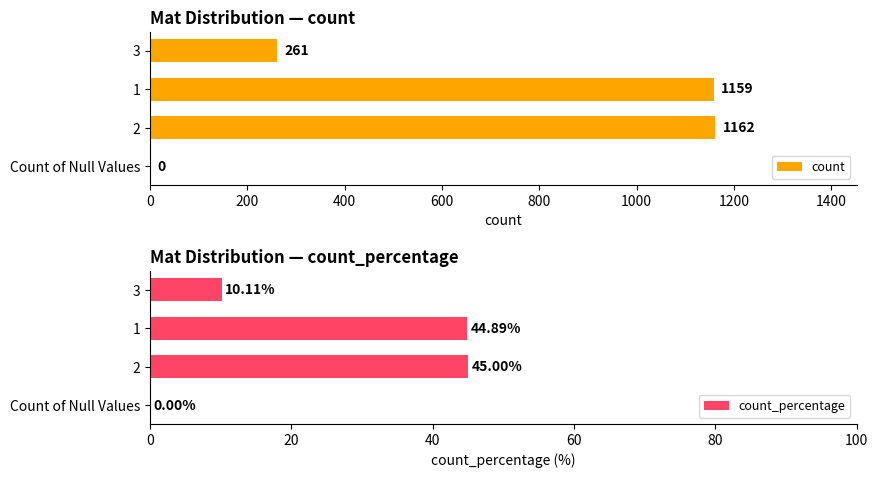

The count series shows 1781 at 1. True or false?

False